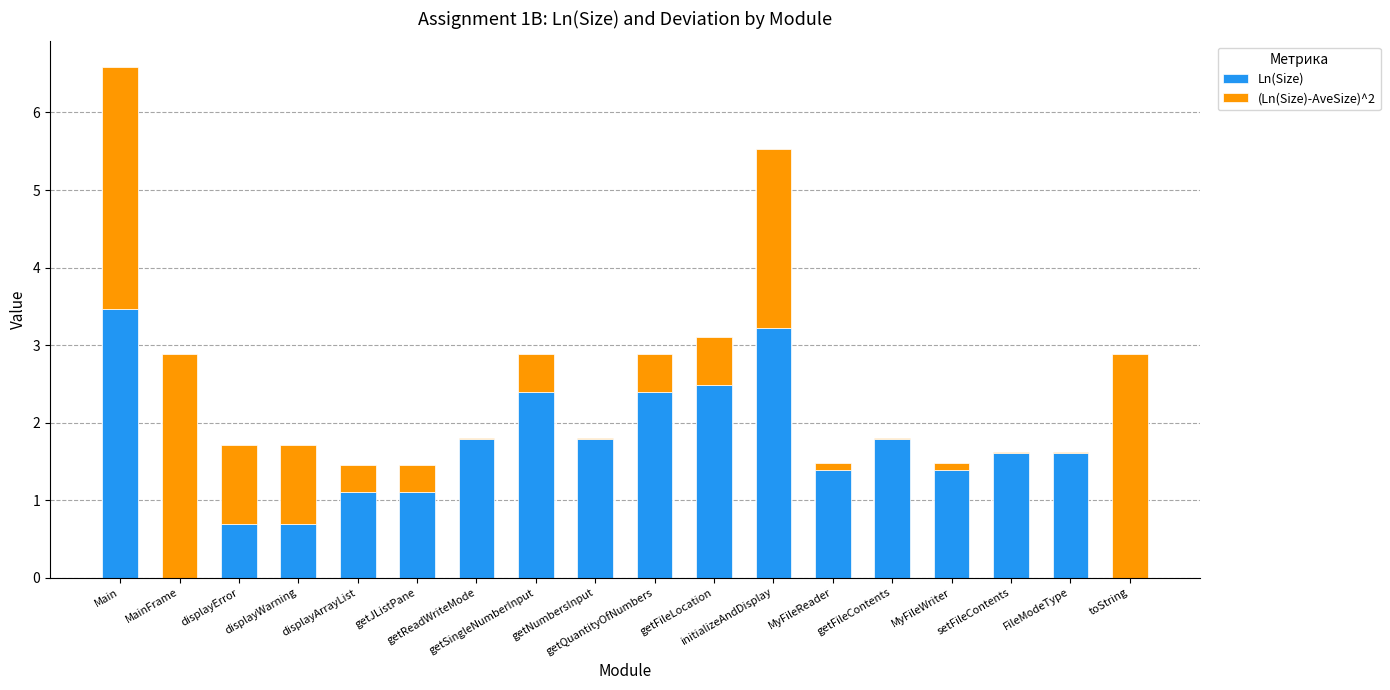

What is the highest value of the Ln(Size) series?

3.5